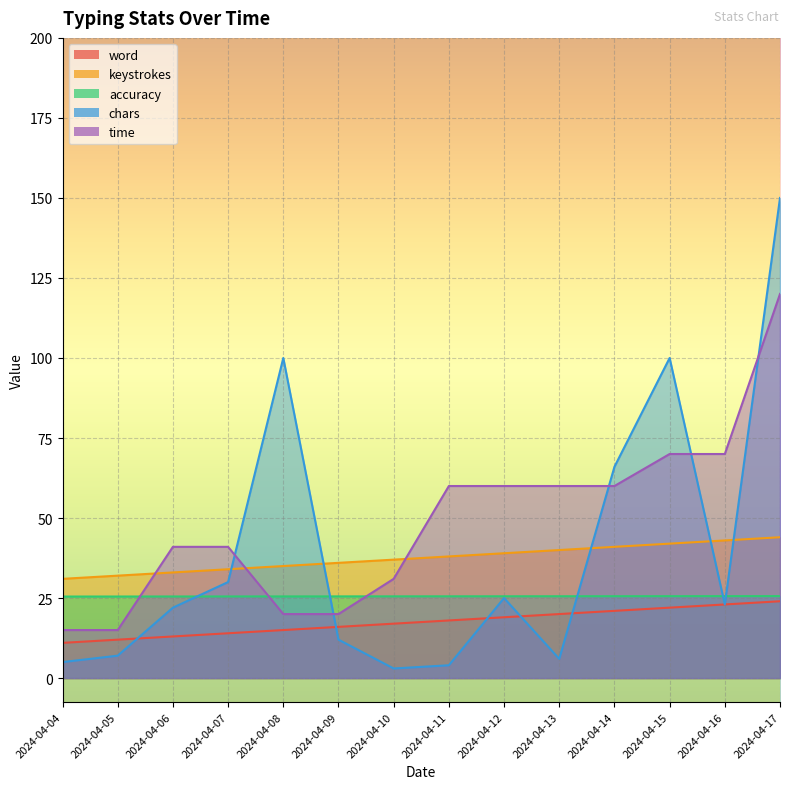

Where do keystrokes and chars first cross each other?

2024-04-07 and 2024-04-08